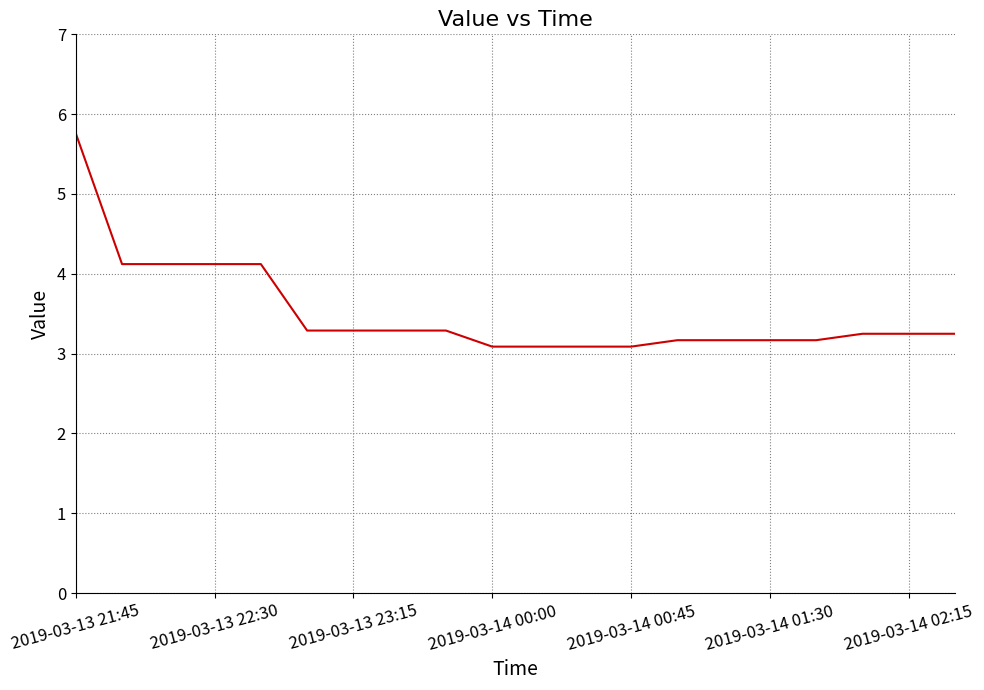

What is the difference between the maximum and minimum values?

2.7